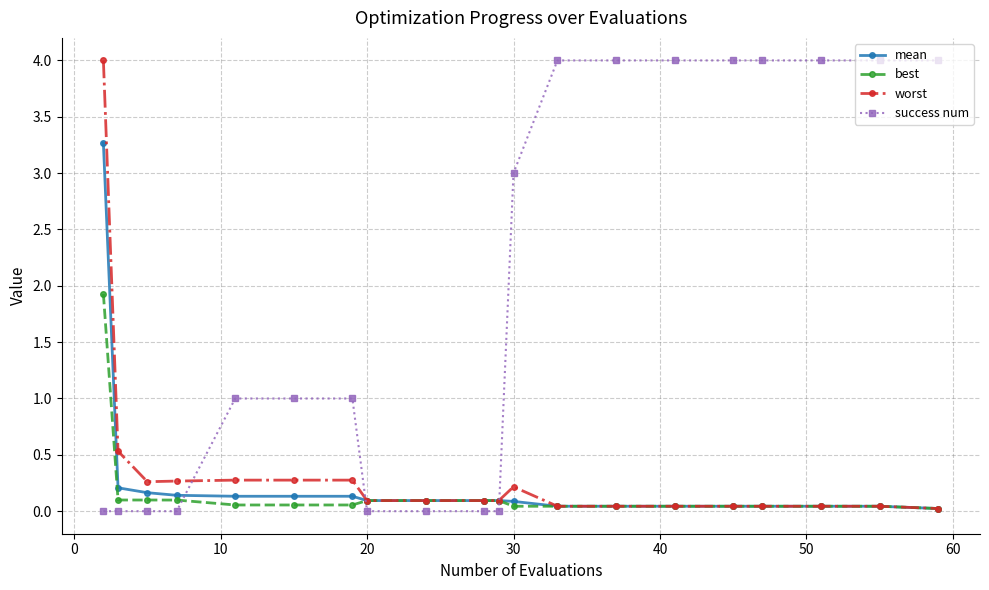

At how many categories does at least one series exceed 2?

10